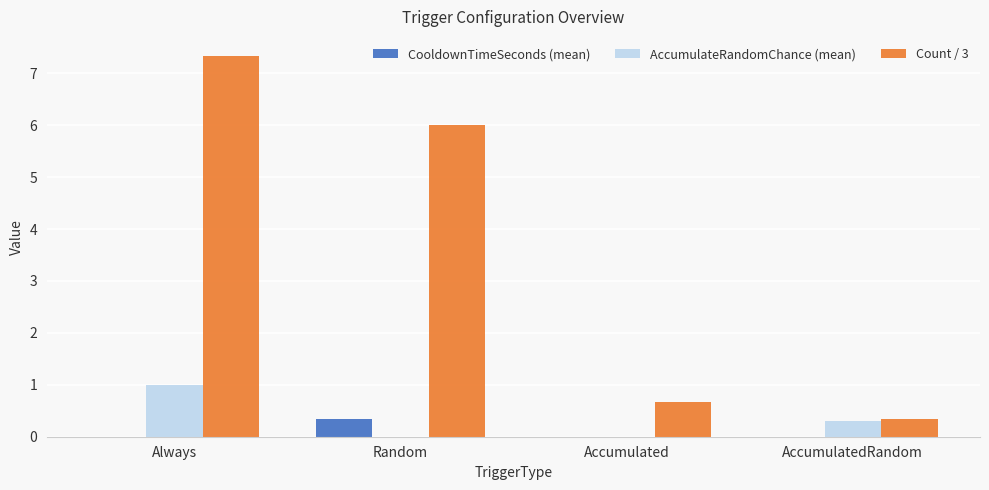

Which series has the largest total across all categories?

Count / 3